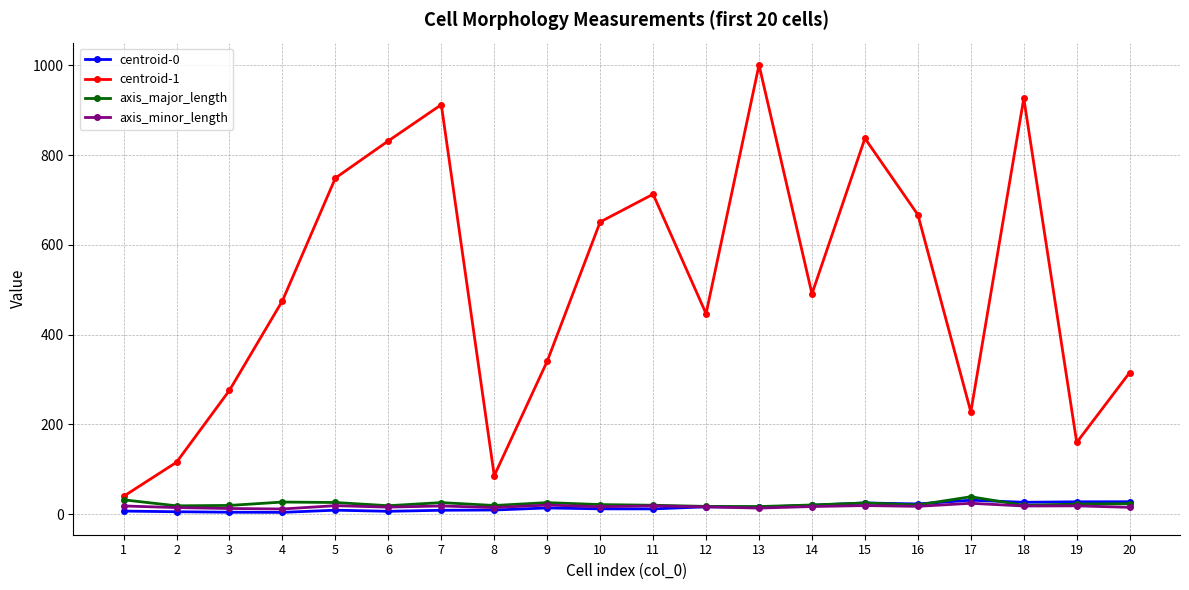

How many lines are shown in the chart?

4